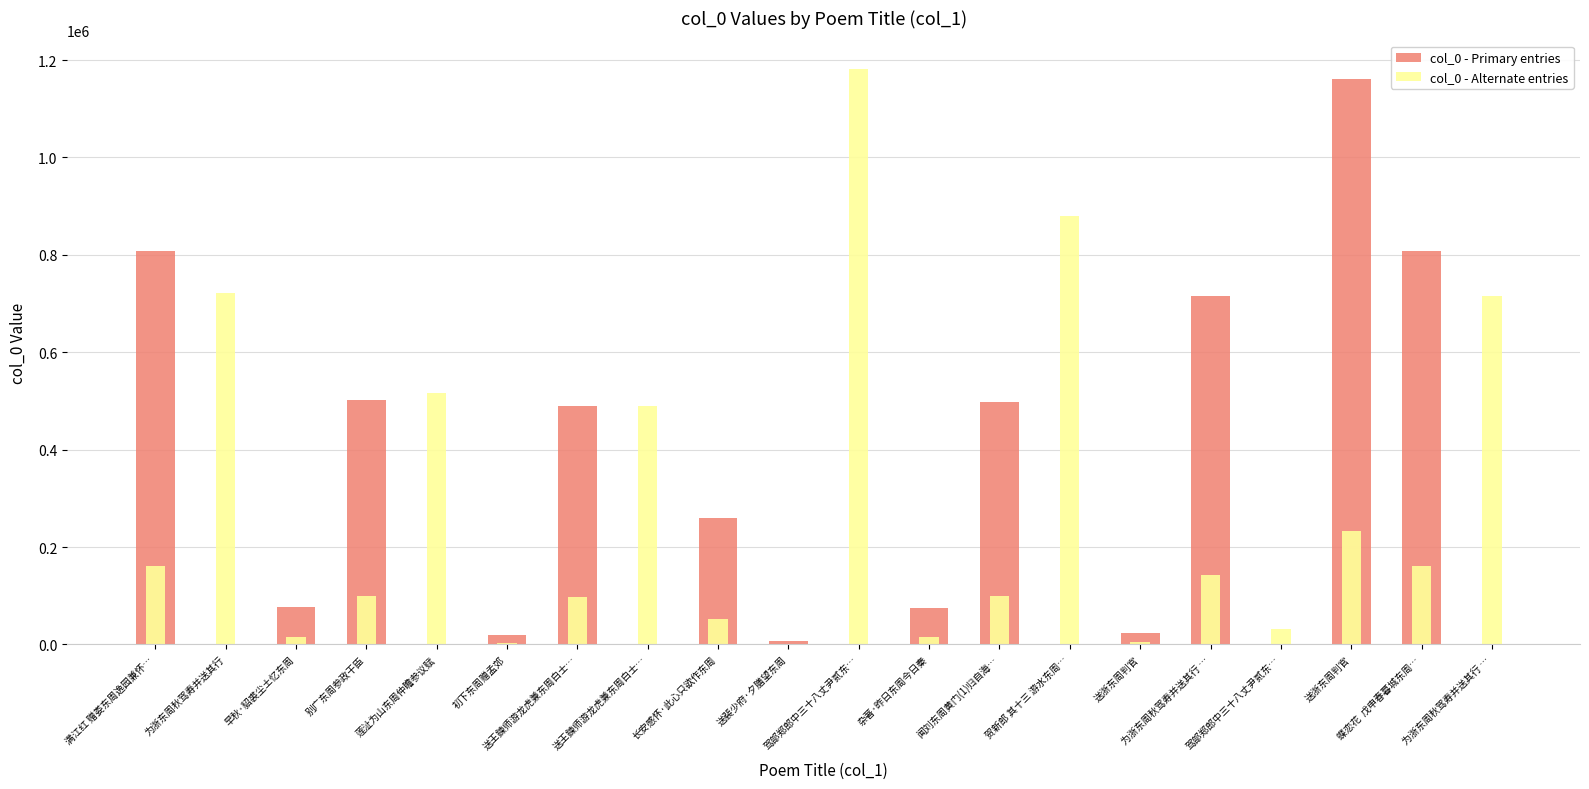

Which series changed the most between 初下东周赠孟郊 and 送浙东周判官?

col_0 - Primary entries